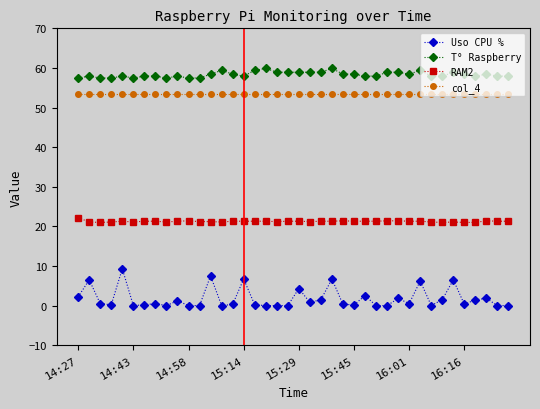

What is the average value of the RAM2 series?

21.3